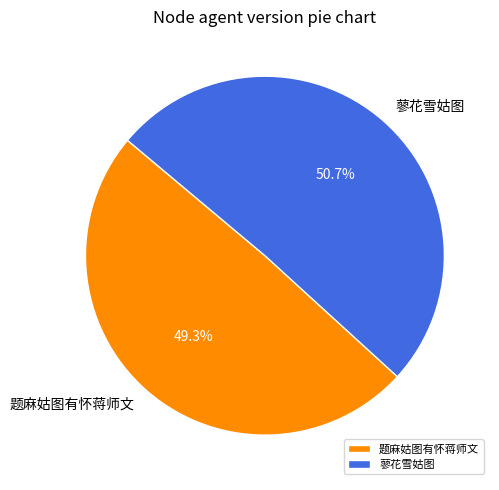

Which category has the smallest portion of the pie?

题麻姑图有怀蒋师文